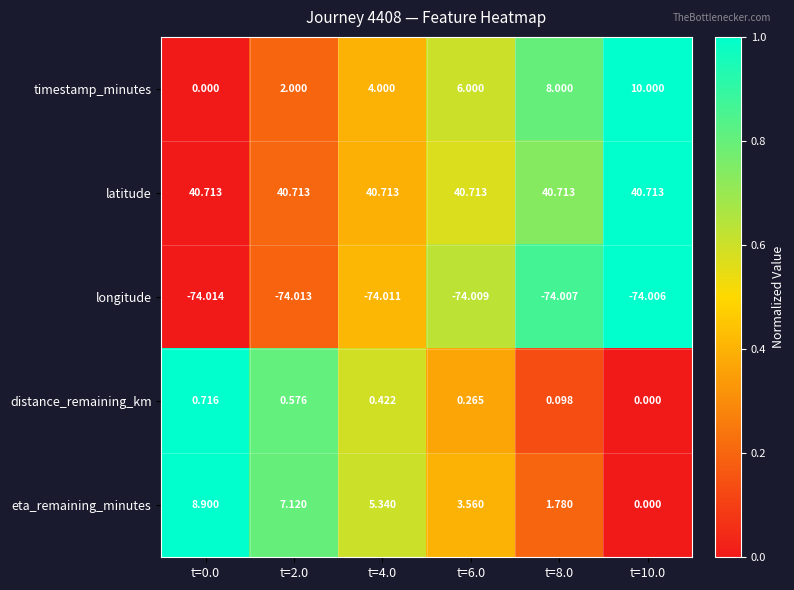

Count the number of data series in this chart.

5